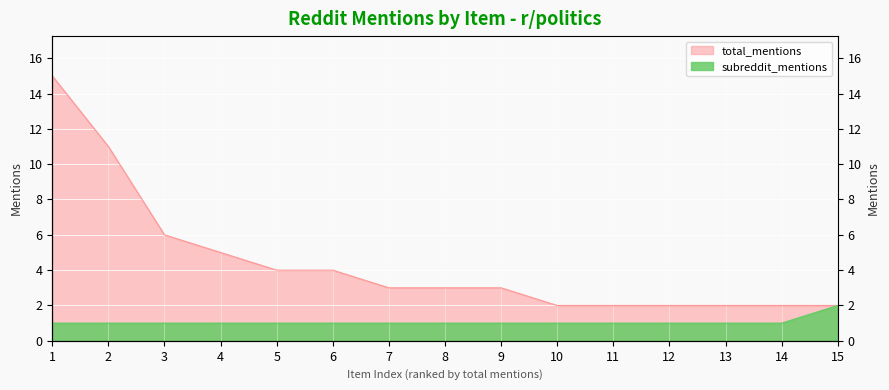

True or false: total_mentions and subreddit_mentions intersect in this chart.

False